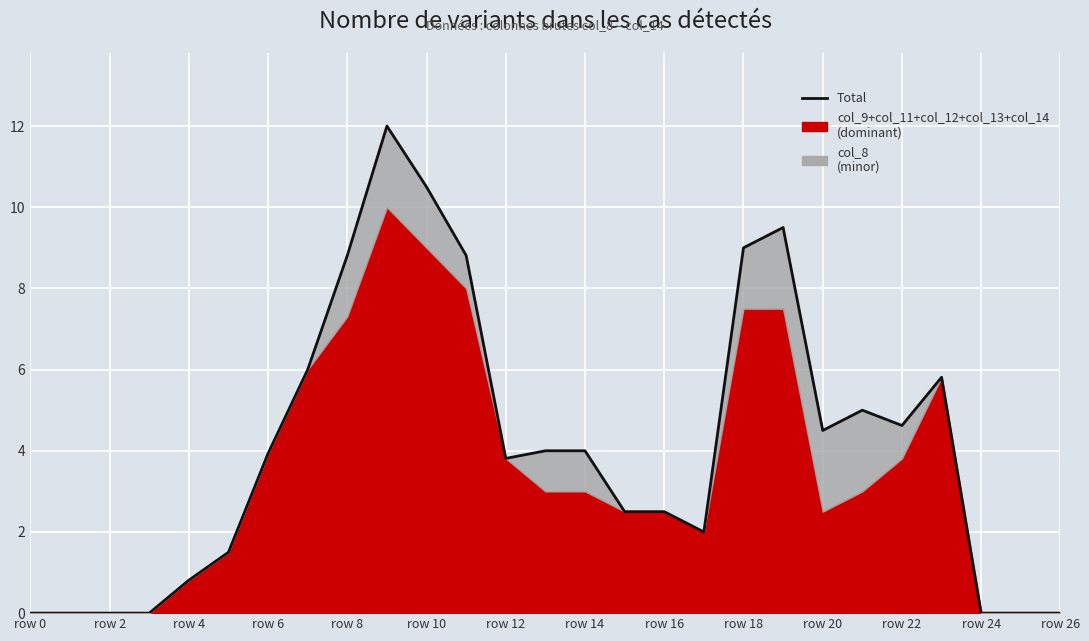

What is the average value?

4.1